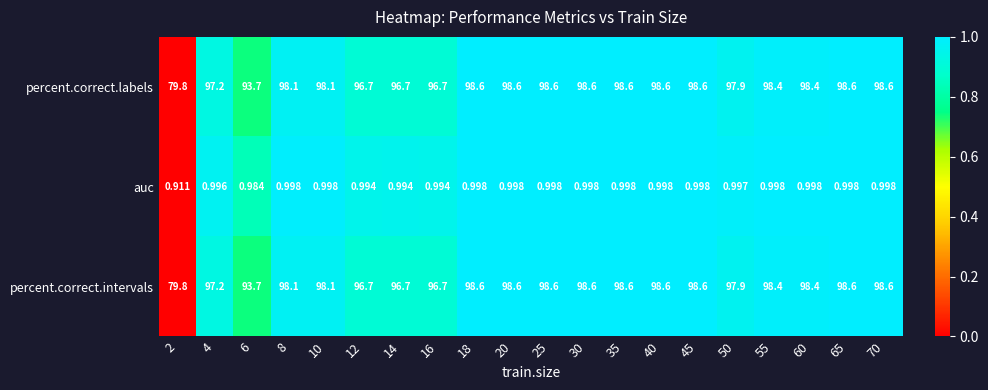

Is the value of percent.correct.intervals at 55 greater than the value of auc at 6?

Yes